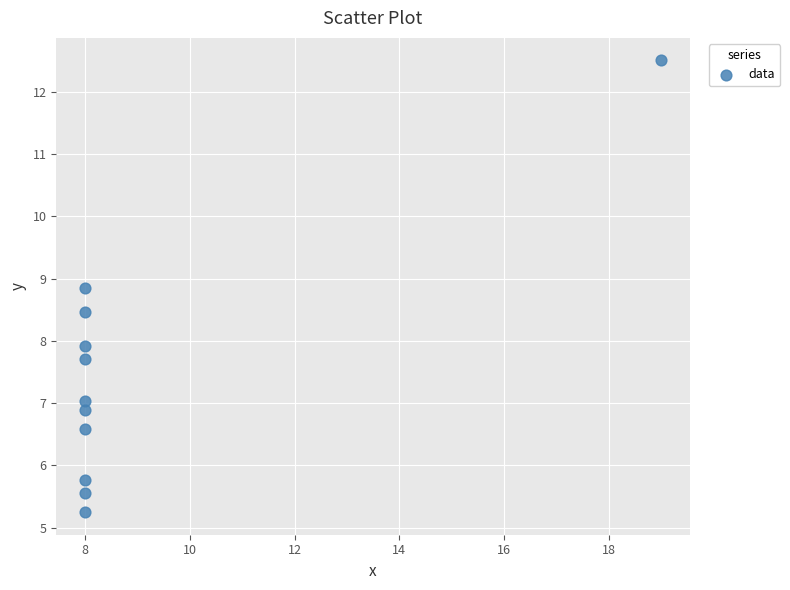

What is the range of X values (max minus min)?

11.0